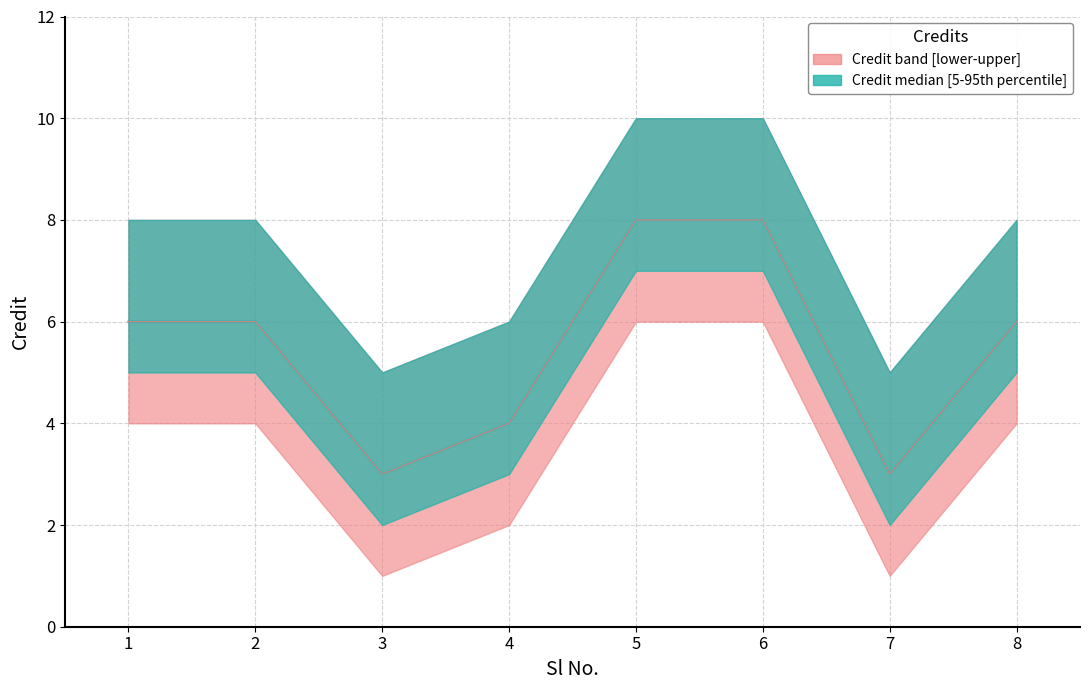

True or false: Credit and Credit_upper cross at least once.

False